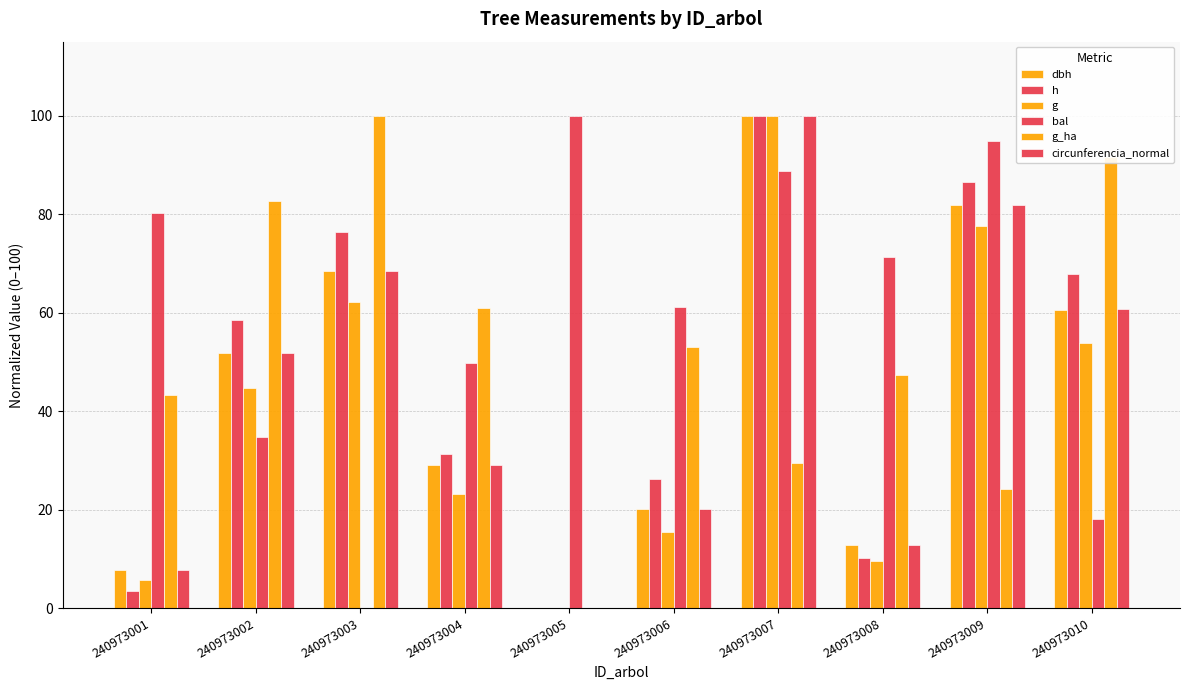

Which series has the largest total across all categories?

bal